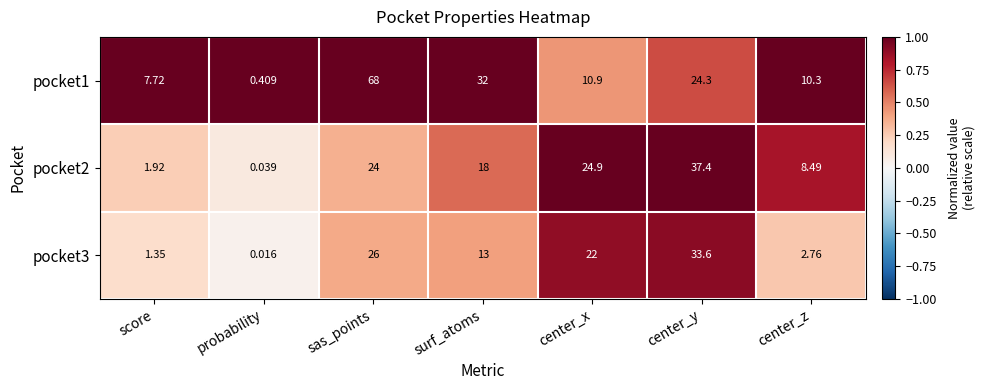

Where does the pocket1 series first go above 10?

sas_points